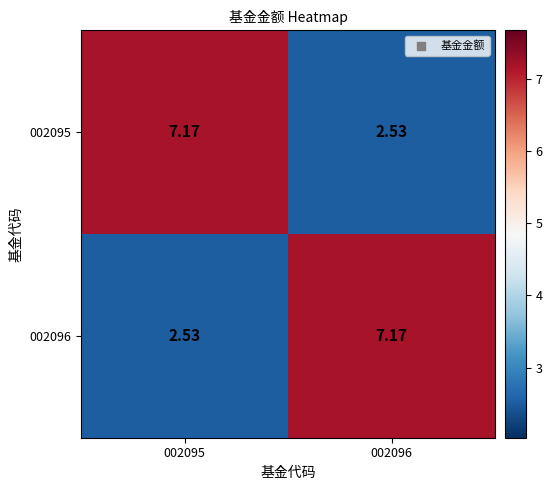

Count the number of data series in this chart.

2